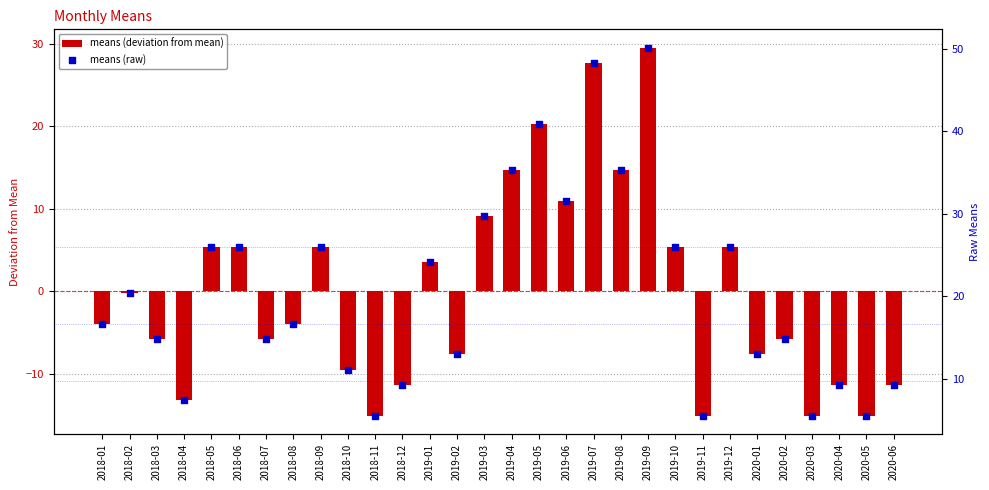

Which series reaches the minimum Y coordinate?

means (deviation from mean)